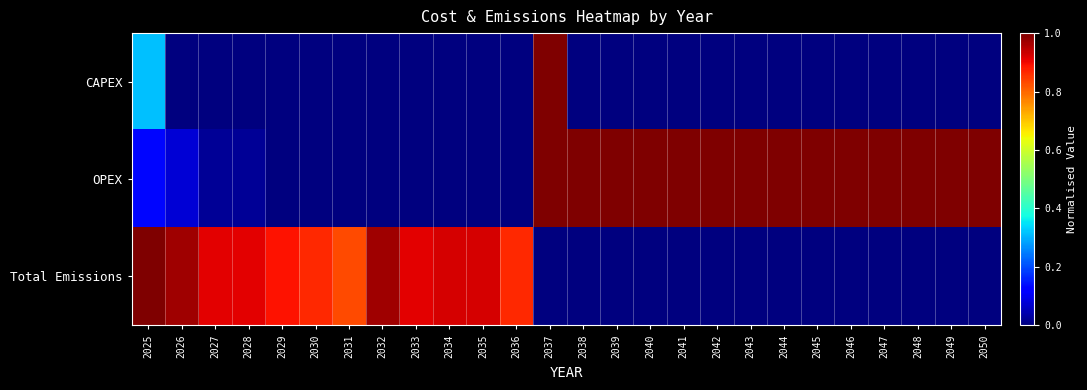

Which series changed the most between 2039 and 2050?

CAPEX